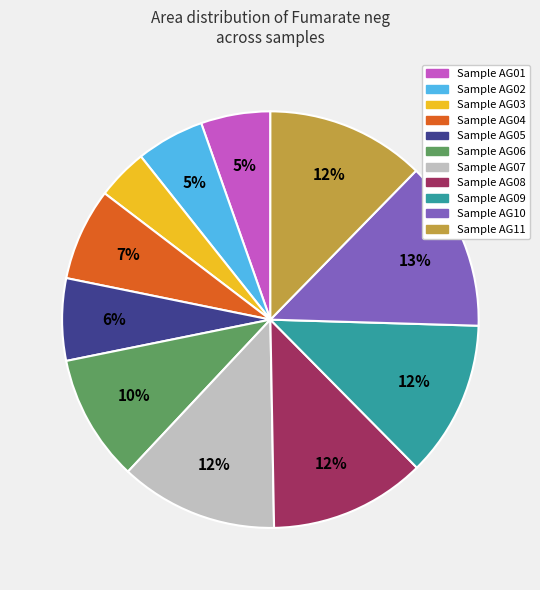

Is there a majority slice in this chart?

No